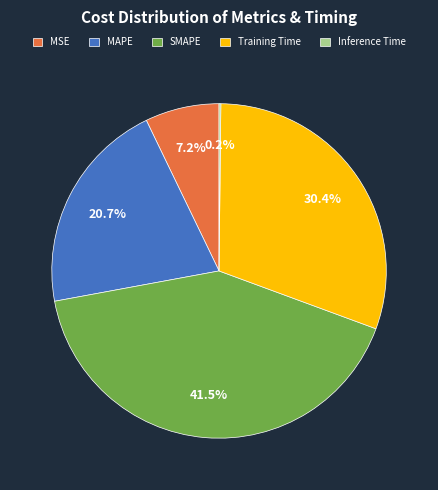

What is the largest slice in the pie chart?

SMAPE